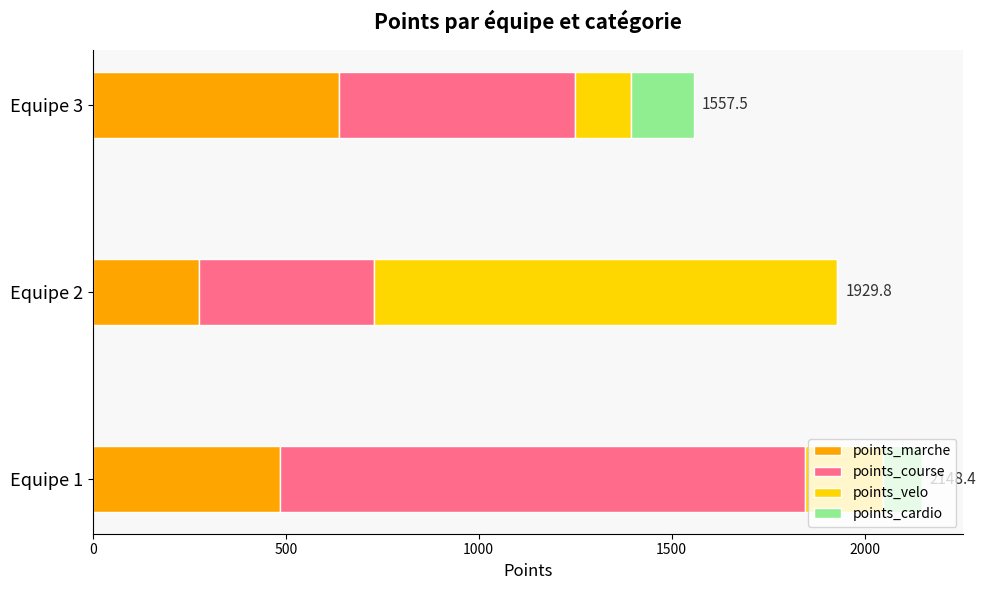

What are all the series names shown in the legend?

points_marche, points_course, points_velo, points_cardio